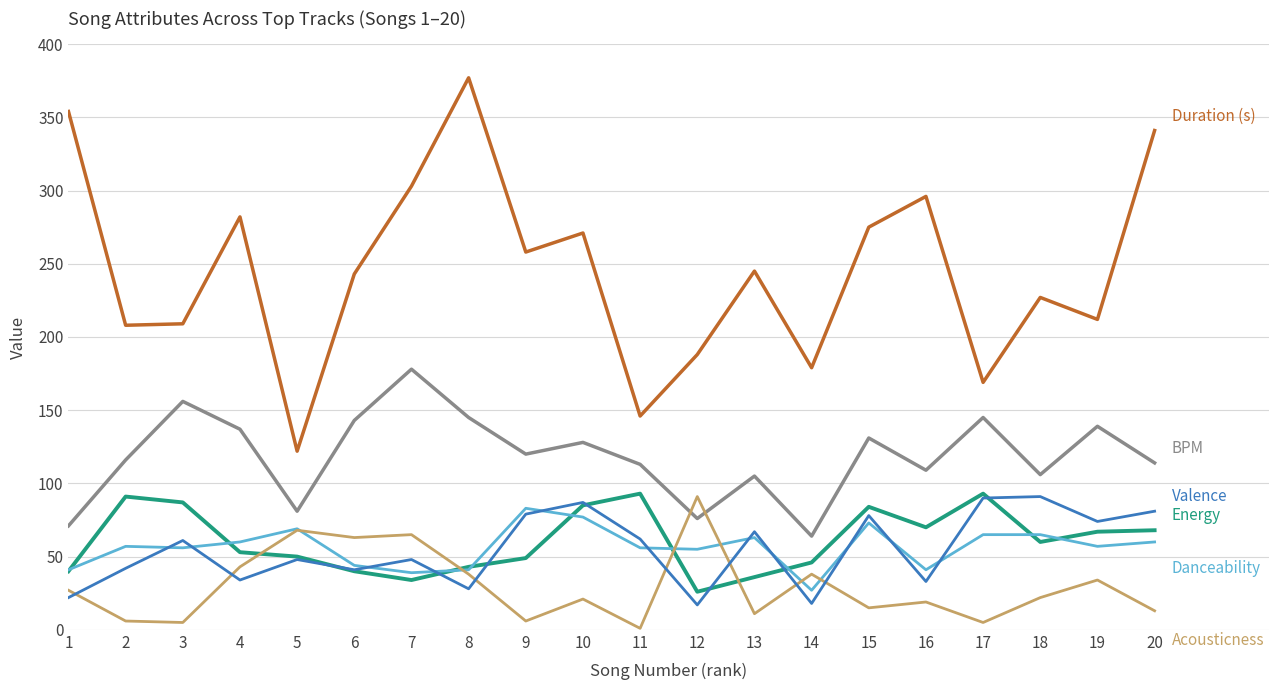

Is this an area chart (filled region under the line)?

No